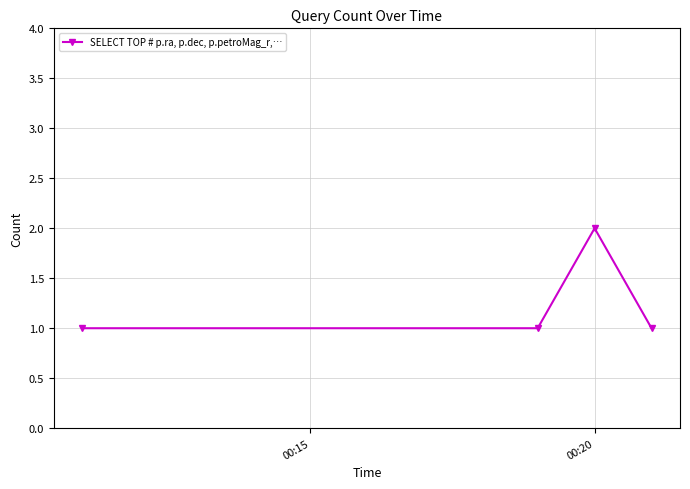

True or false: there are more than 1 points higher than both neighbors.

False